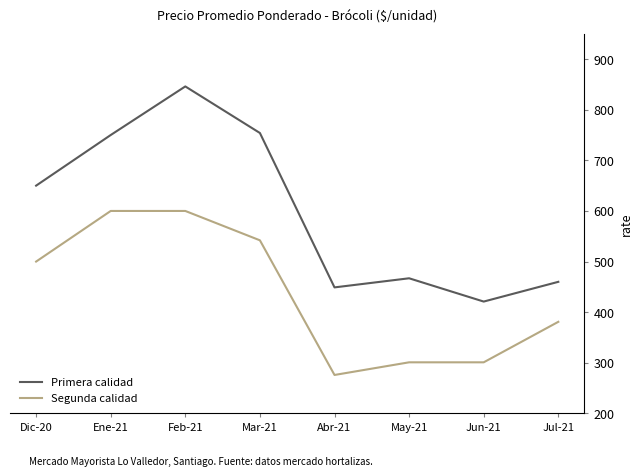

Which series has the widest spread of values?

Primera calidad